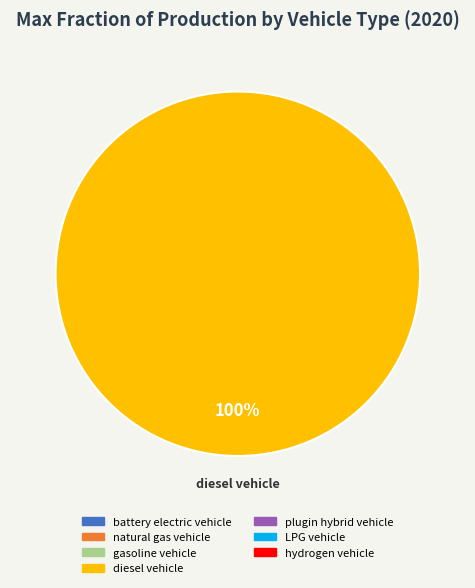

Is there a majority slice in this chart?

Yes